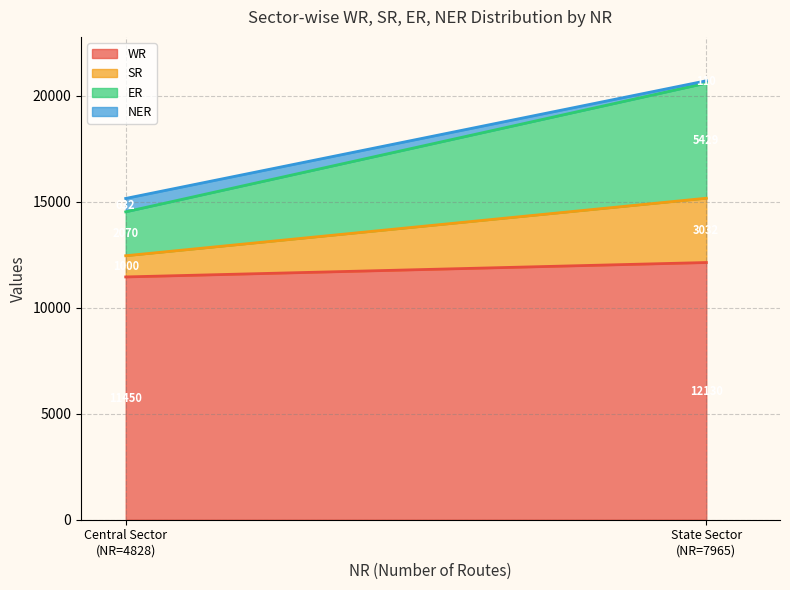

Is it true that WR equals 12130 at State Sector?

True